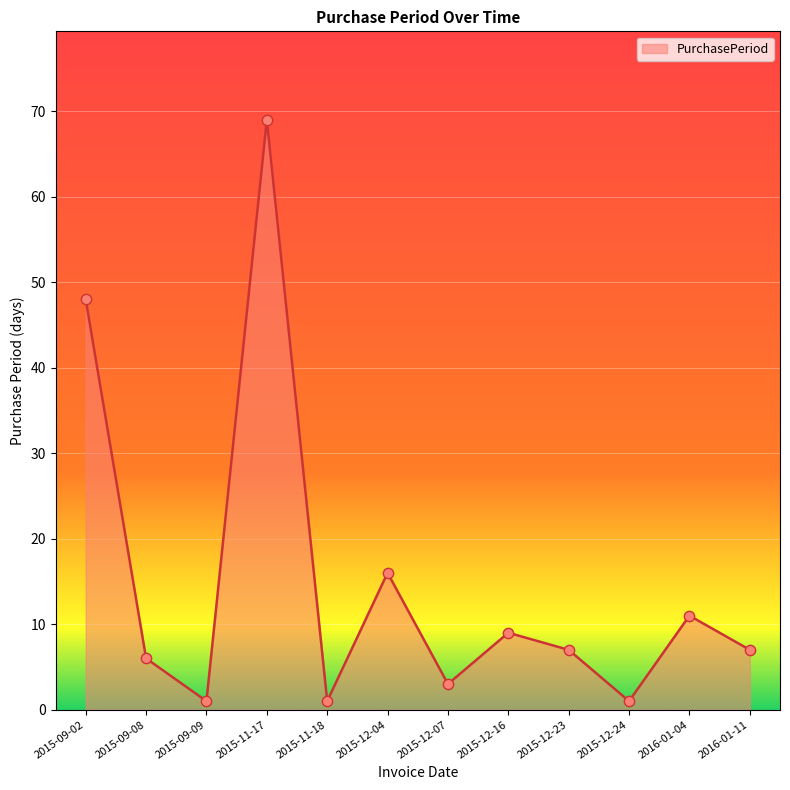

What is the change in value from 2015-12-04 to 2015-12-23?

-9